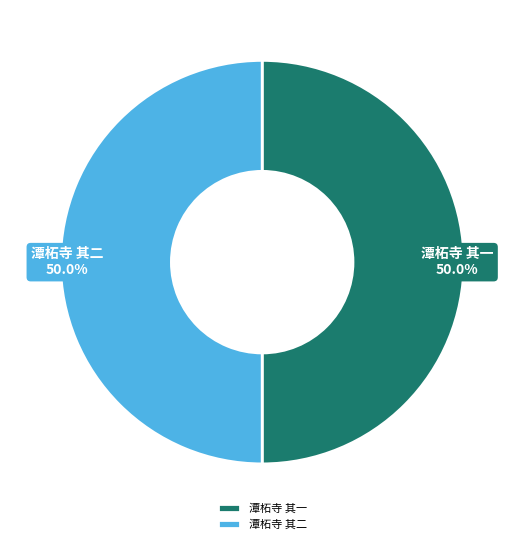

What is the ratio of the value at 潭柘寺 其二 to the value at 潭柘寺 其一?

1.0